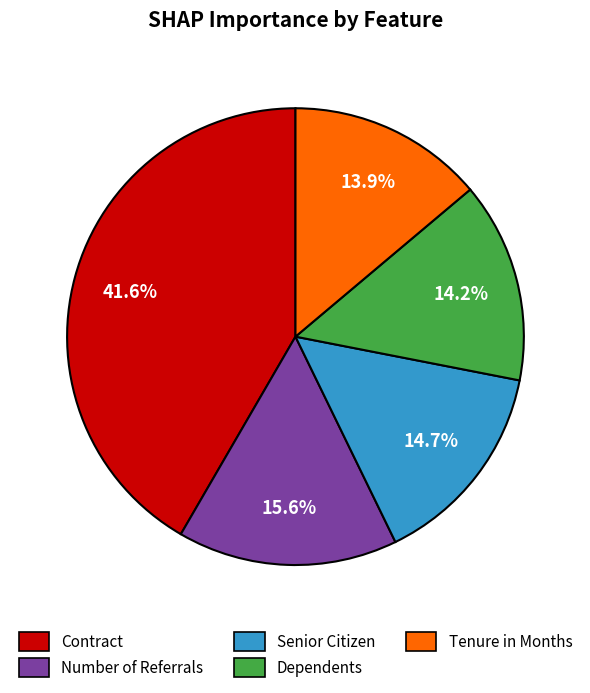

How many segments does this pie chart have?

5